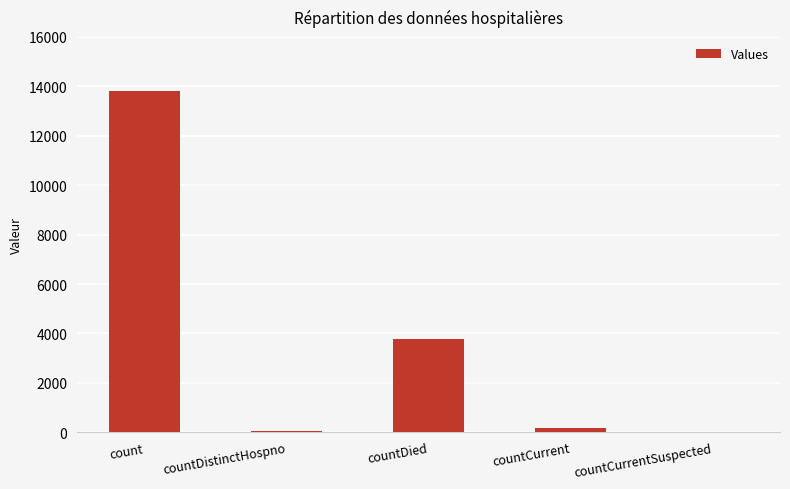

Reading left to right, list all the values displayed in this chart.

count=13812	countDistinctHospno=71	countDied=3775	countCurrent=180	countCurrentSuspected=0